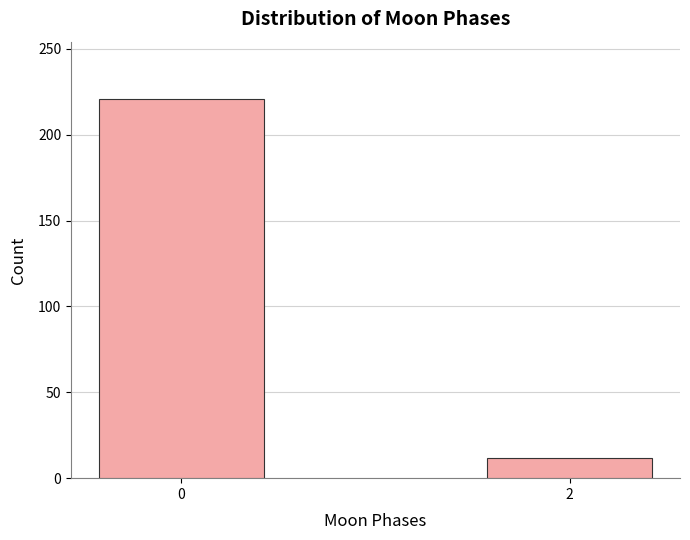

Reading left to right, transcribe all the data shown in this chart.

0=221	2=12